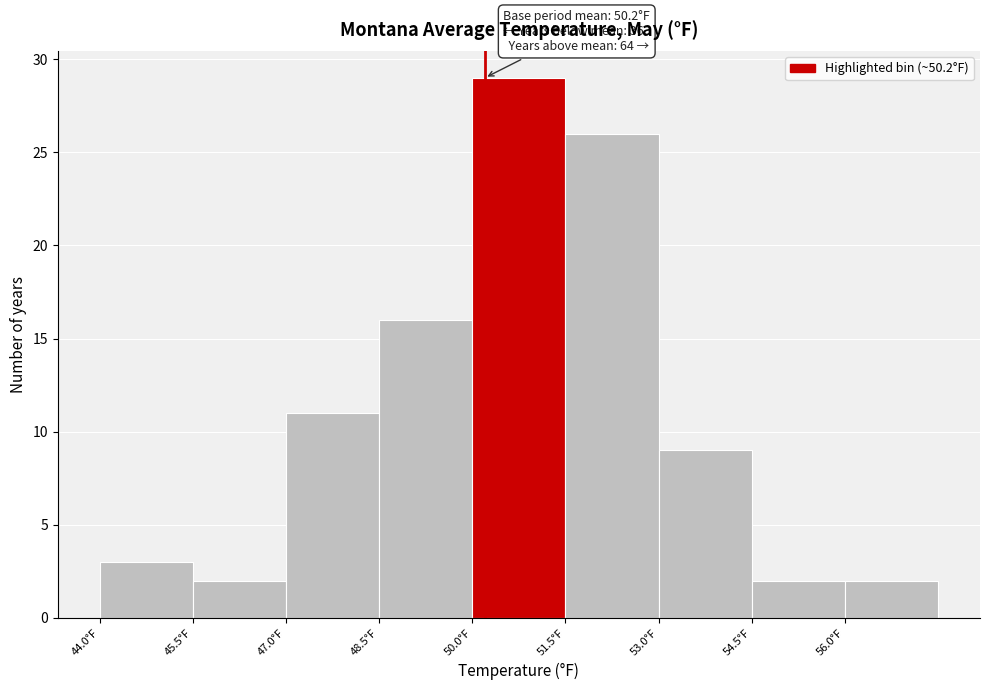

Over which range of the x-axis is the bar tallest?

50.0 to 51.5